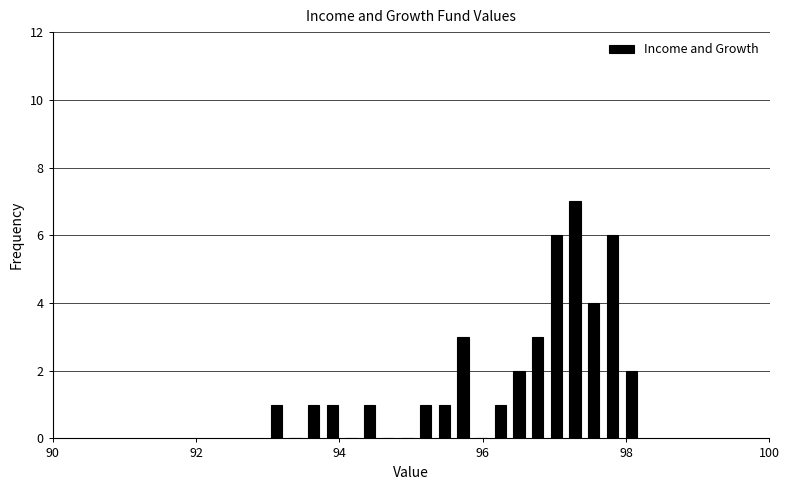

Around what value on the x-axis is the tallest bar? Give the approximate position of its centre, as read against the axis.

97.2